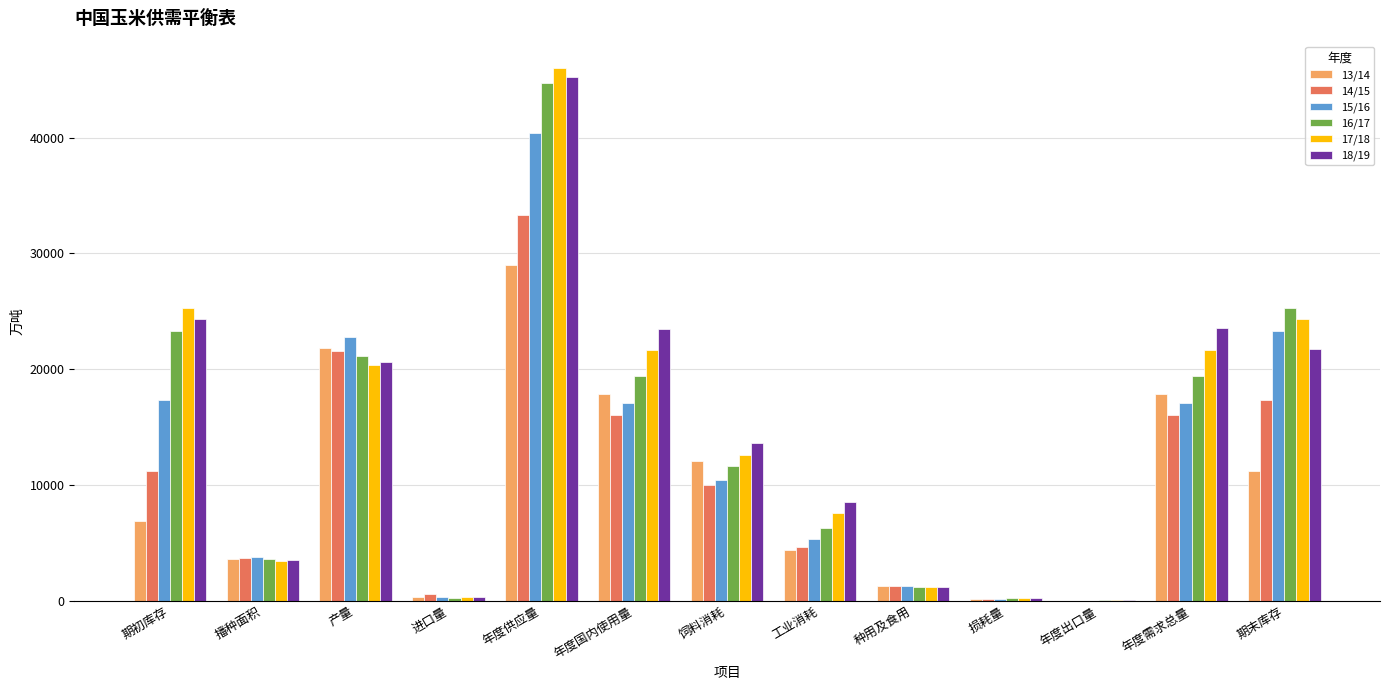

How many data points in 13/14 are above 6900?

7